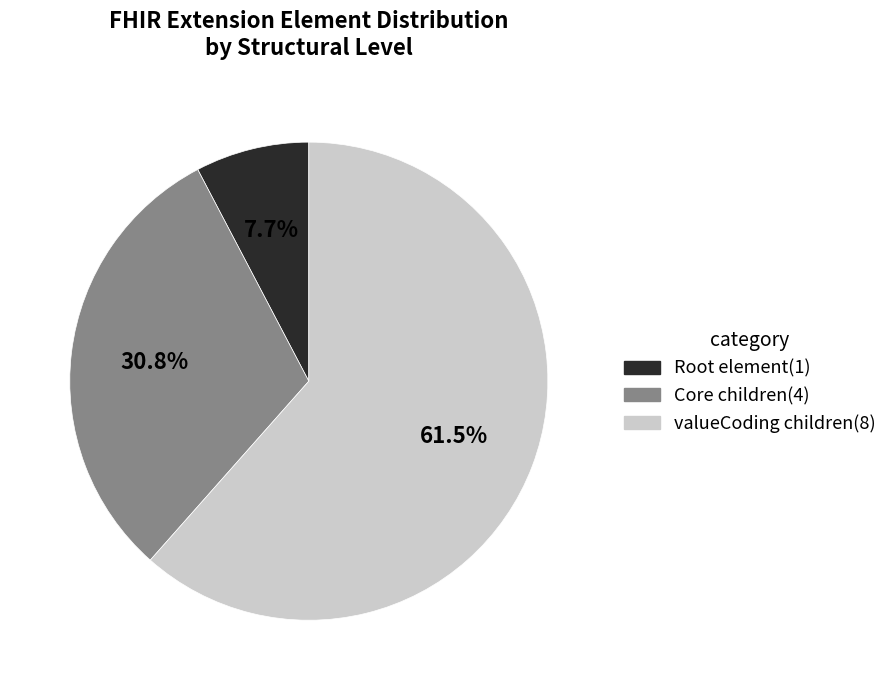

Is there any slice that represents more than half of the pie?

Yes